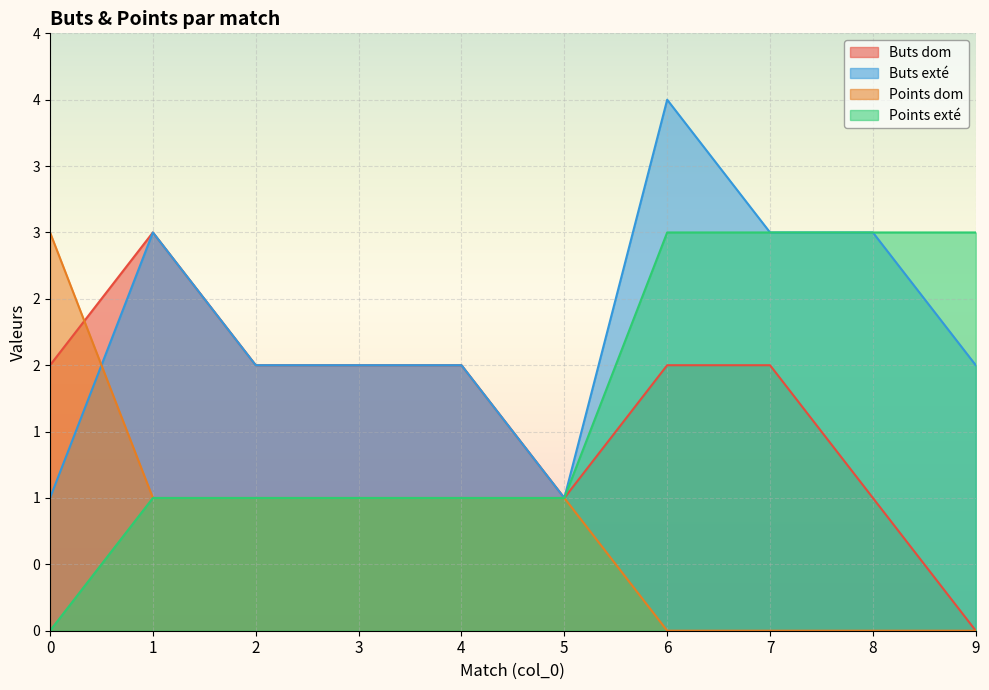

What is the difference between the maximum and minimum values in the Points exté series?

3